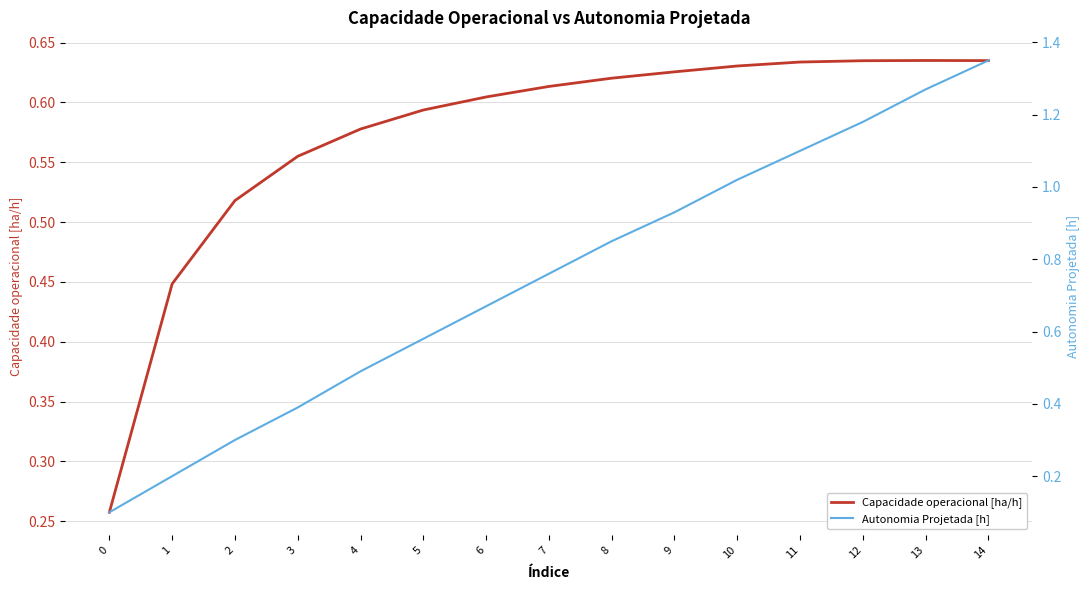

What are all the series names shown in the legend?

Capacidade operacional [ha/h], Autonomia Projetada [h]